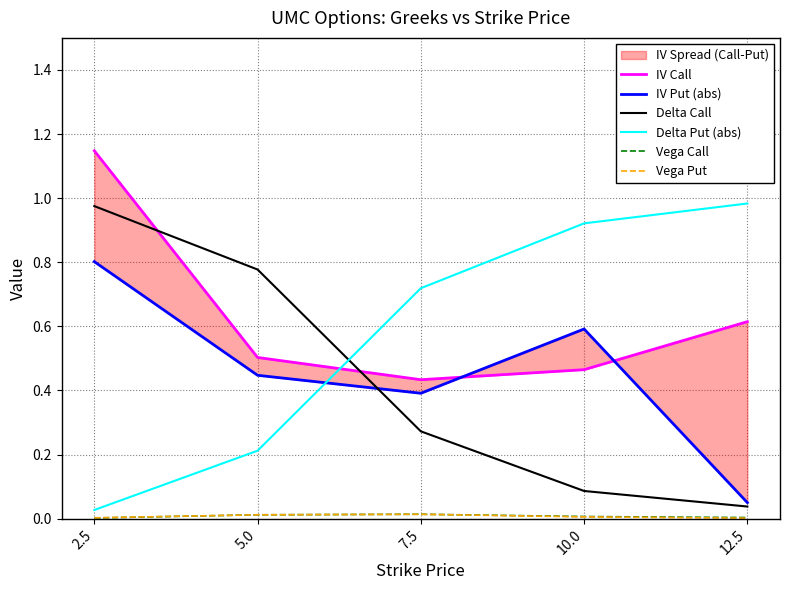

What is the maximum value for Delta Put (abs)?

1.0